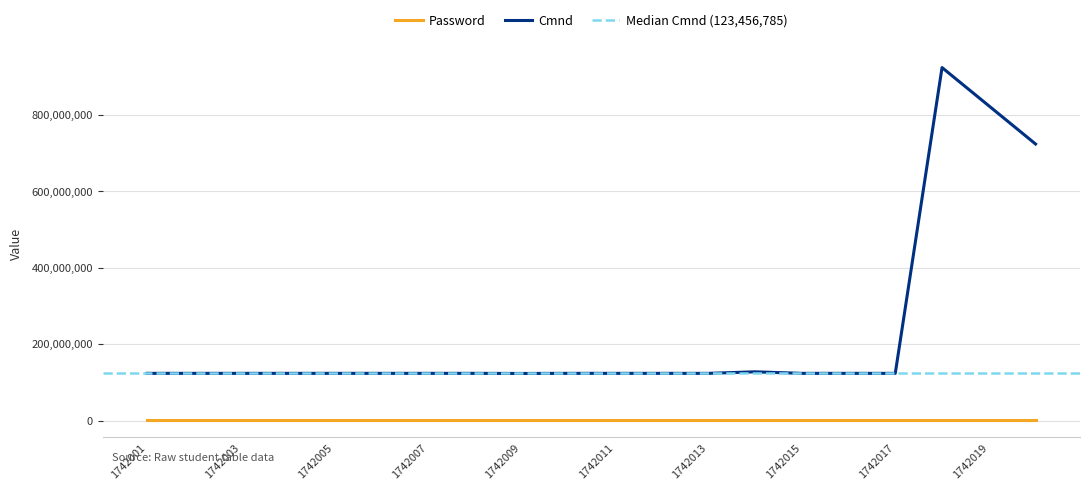

At how many categories does at least one series exceed 716281269?

3